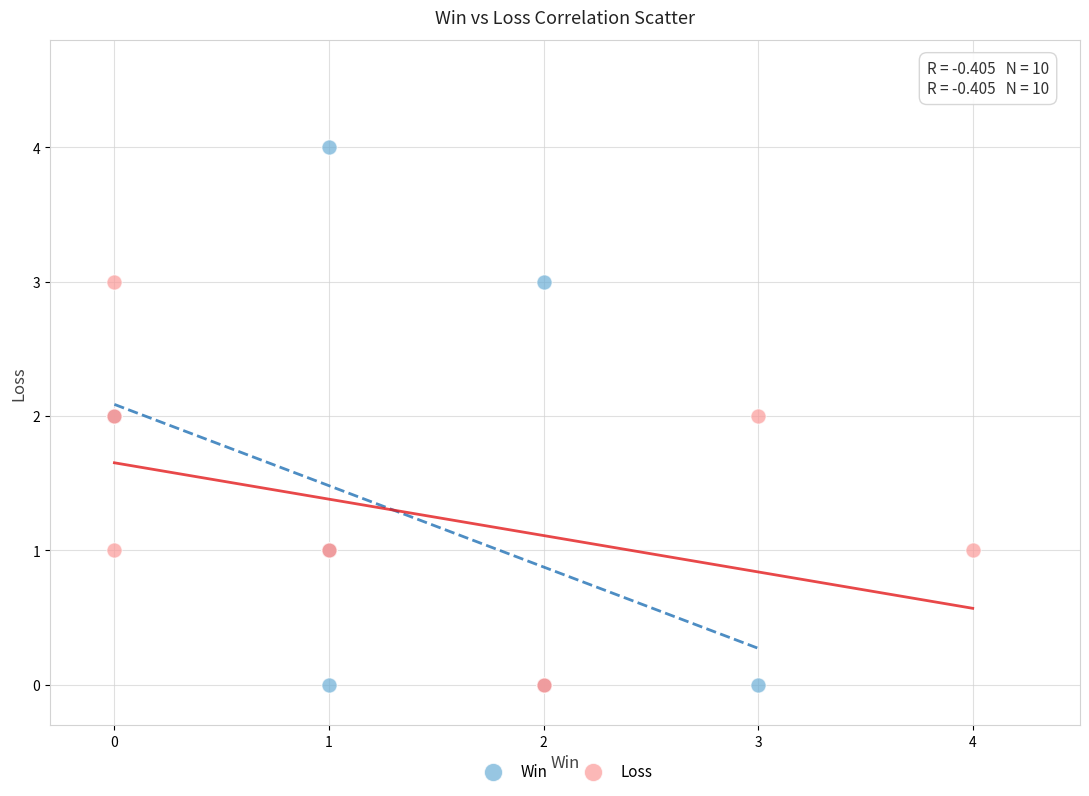

Which series reaches the maximum Y coordinate?

Win